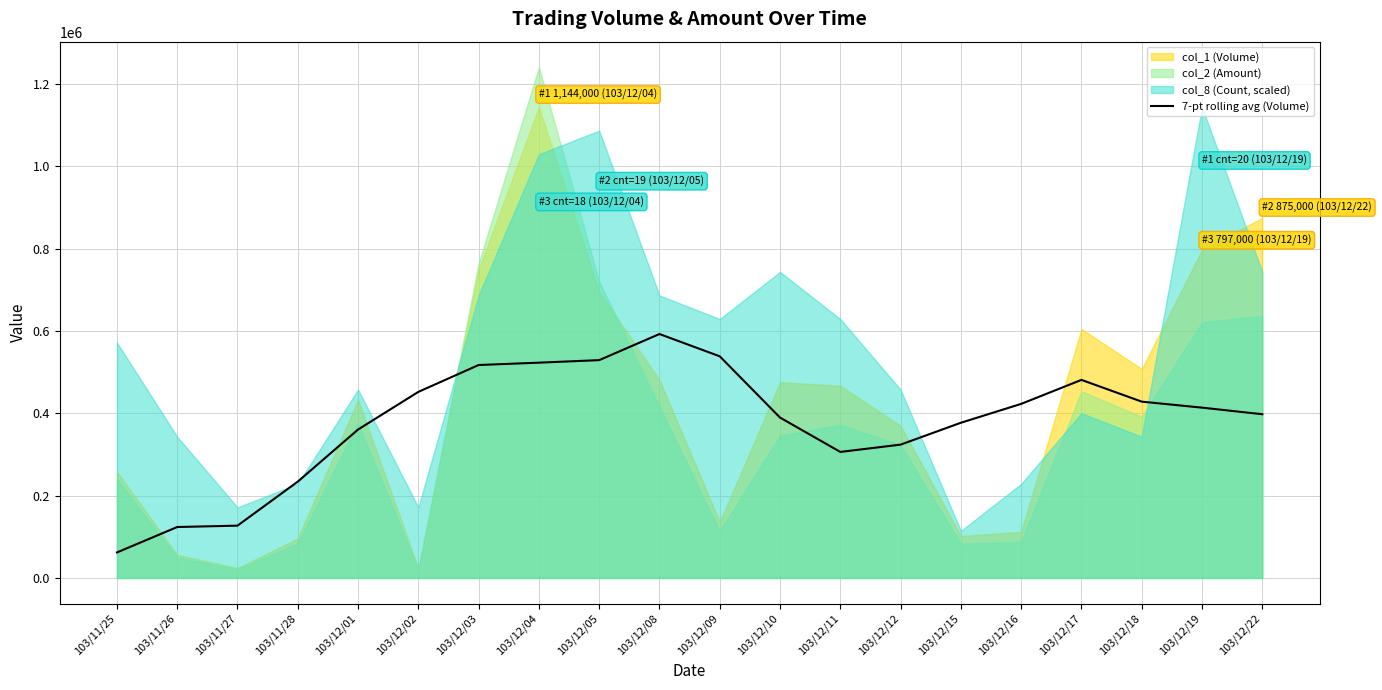

What is the label of the 17th point from the right?

103/11/28